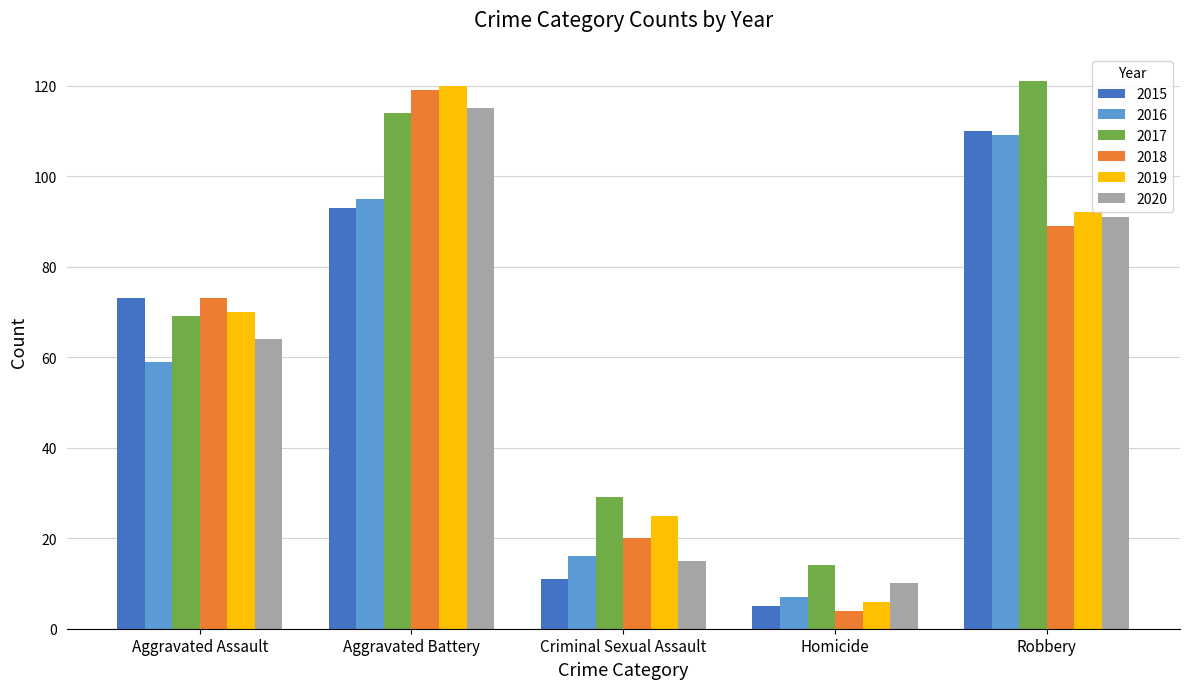

Reading right to left, extract all data points from this chart.

2015: 110	5	11	93	73
2016: 109	7	16	95	59
2017: 121	14	29	114	69
2018: 89	4	20	119	73
2019: 92	6	25	120	70
2020: 91	10	15	115	64